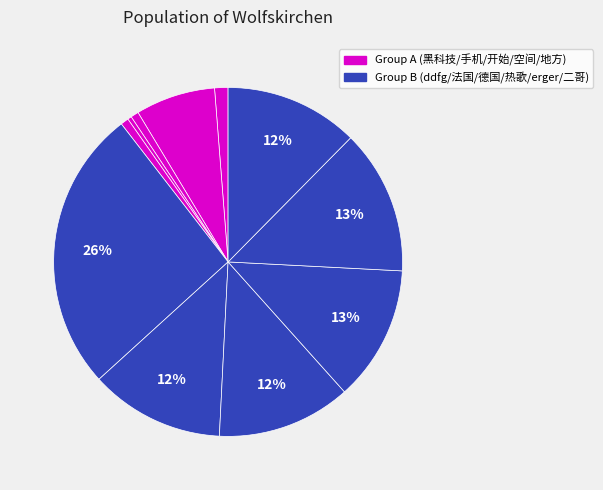

How many slices are in this pie chart?

11